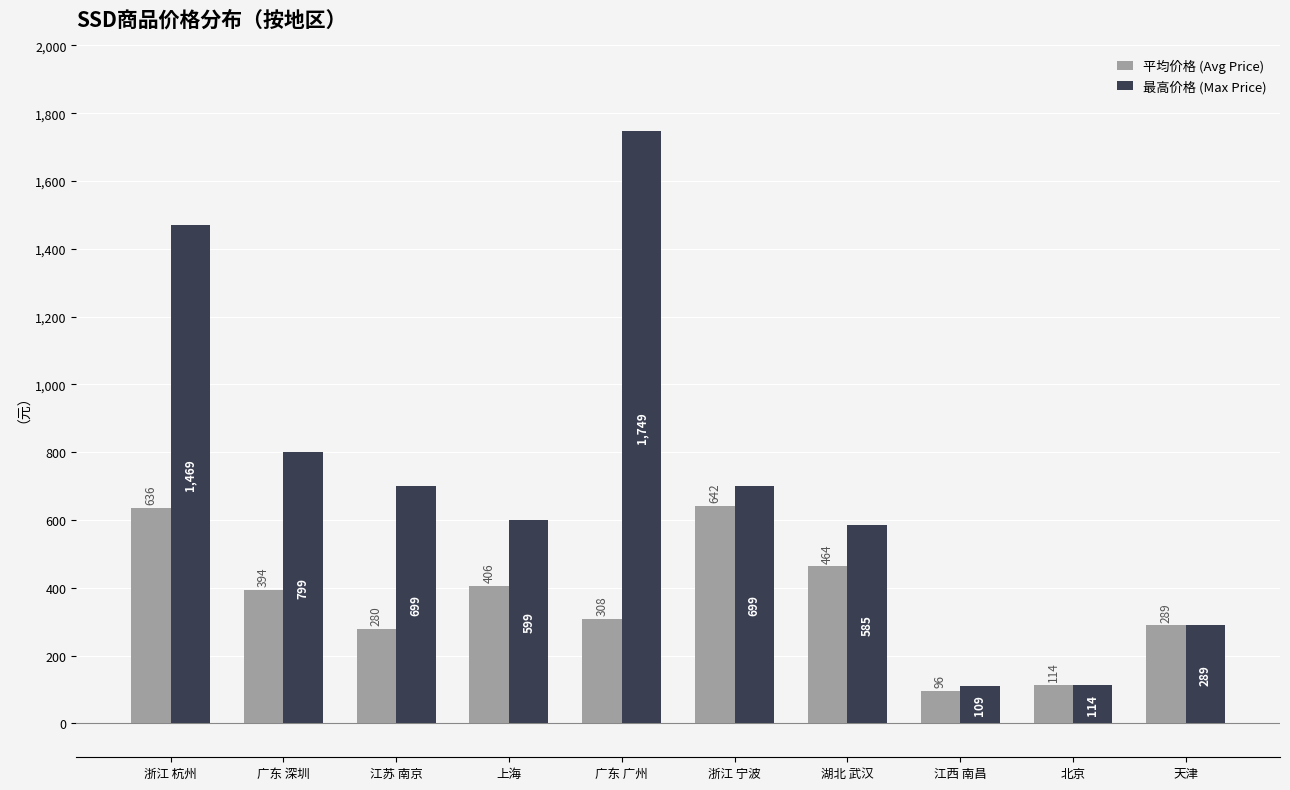

Which series changed the most between 广东 深圳 and 上海?

最高价格 (Max Price)